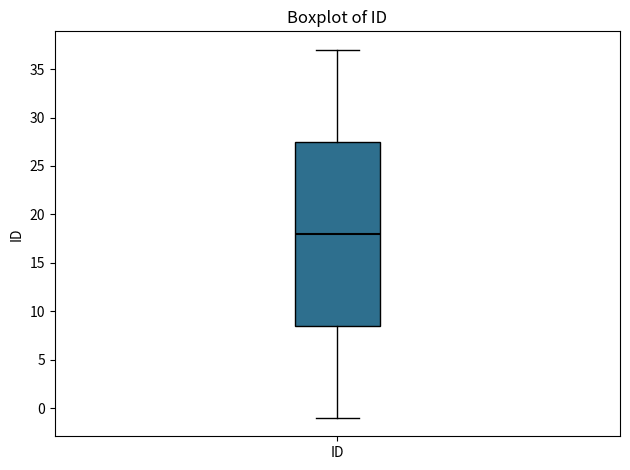

Where does the median line of the box for ID sit on the y-axis? The values are not printed on the chart, so give them approximately, as read against the axis.

18.0